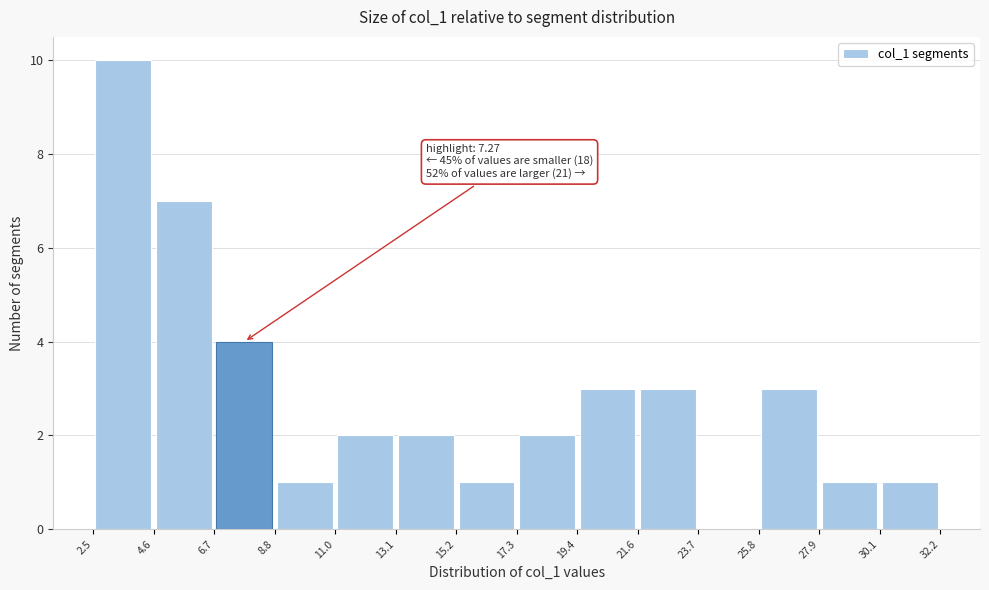

Which range on the x-axis has the tallest bar?

2.5 to 4.6